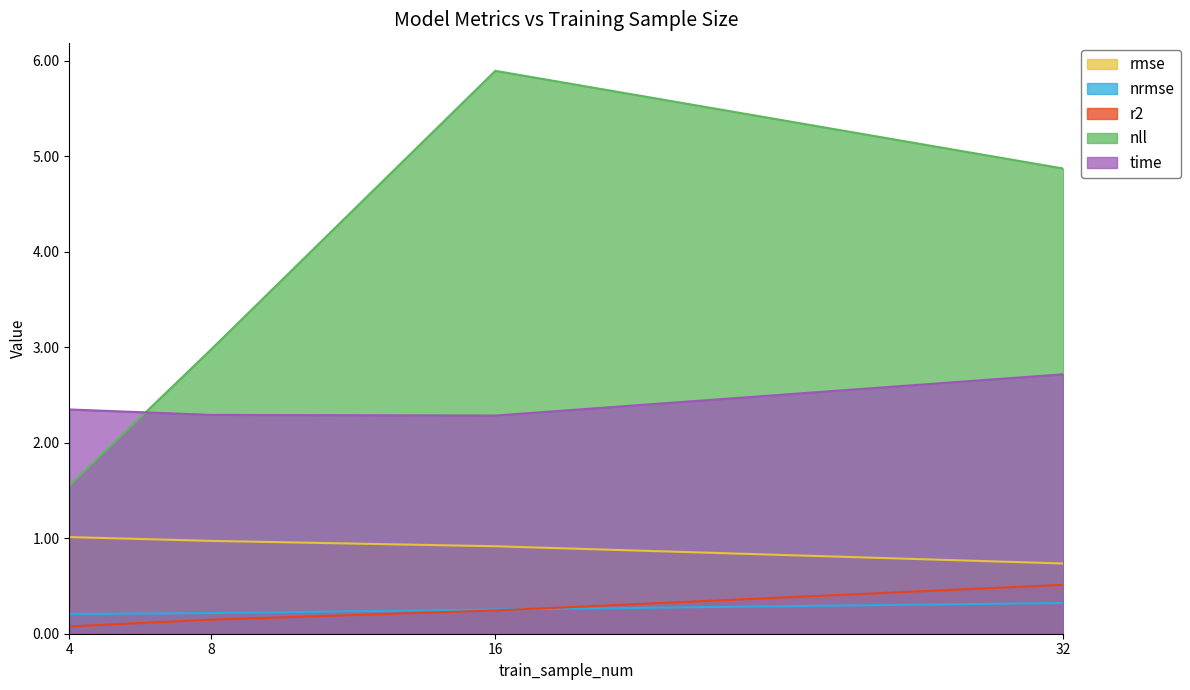

Which series has the widest spread of values?

nll